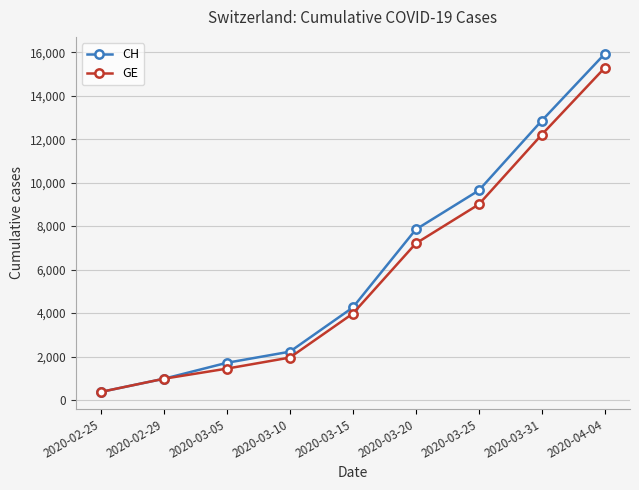

How many lines are shown in the chart?

2